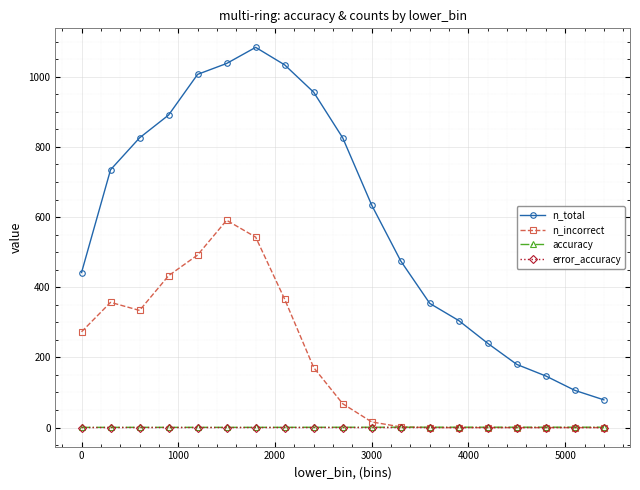

True or false: error_accuracy and n_total intersect in this chart.

False